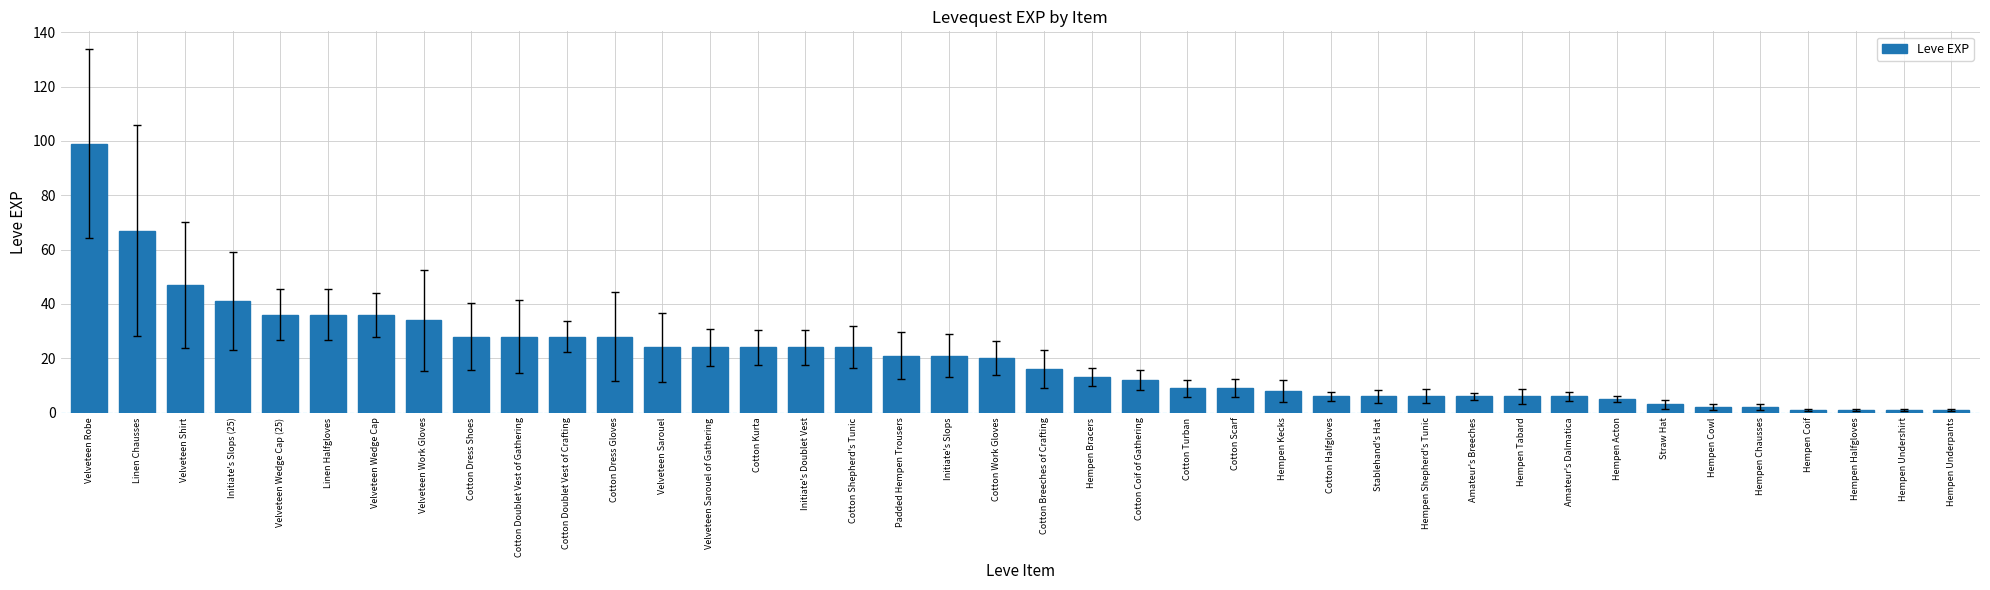

The value at Velveteen Sarouel of Gathering is 33. True or false?

False